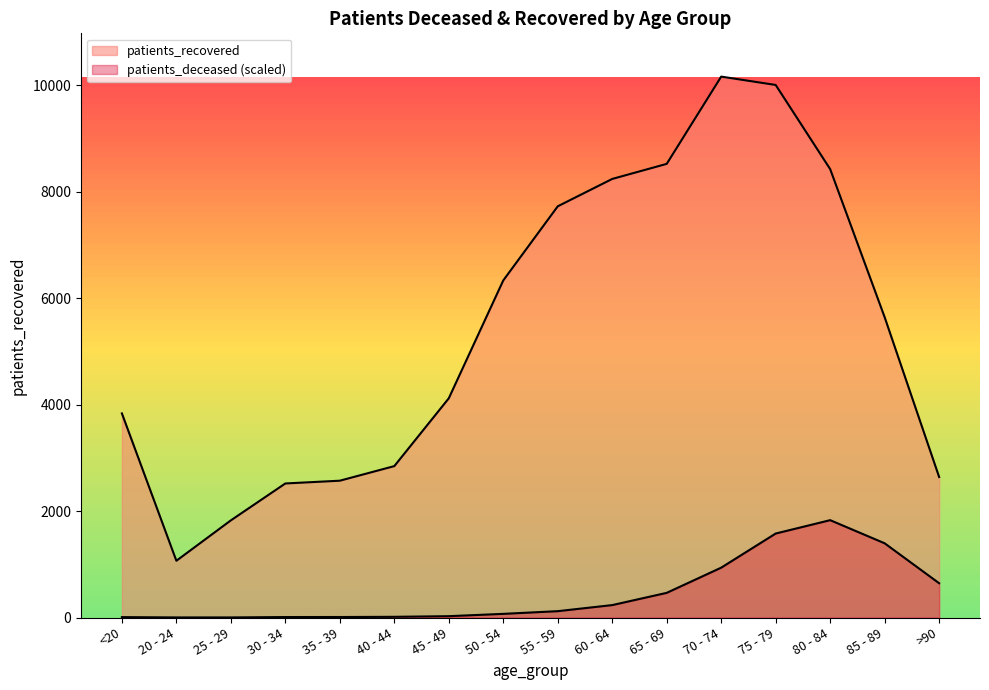

Between 40 - 44 and 20 - 24, which is larger?

40 - 44